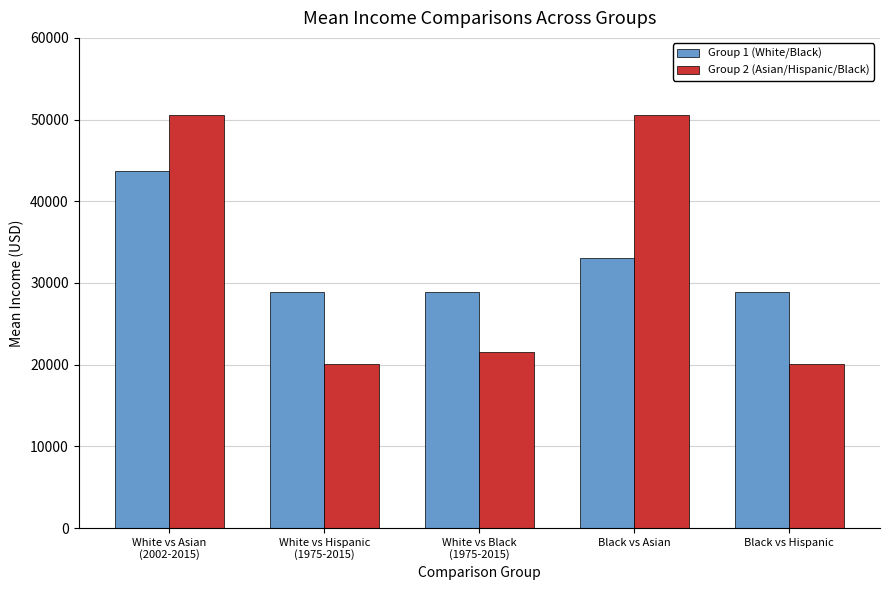

Which series has the widest spread of values?

Group 2 (Asian/Hispanic/Black)